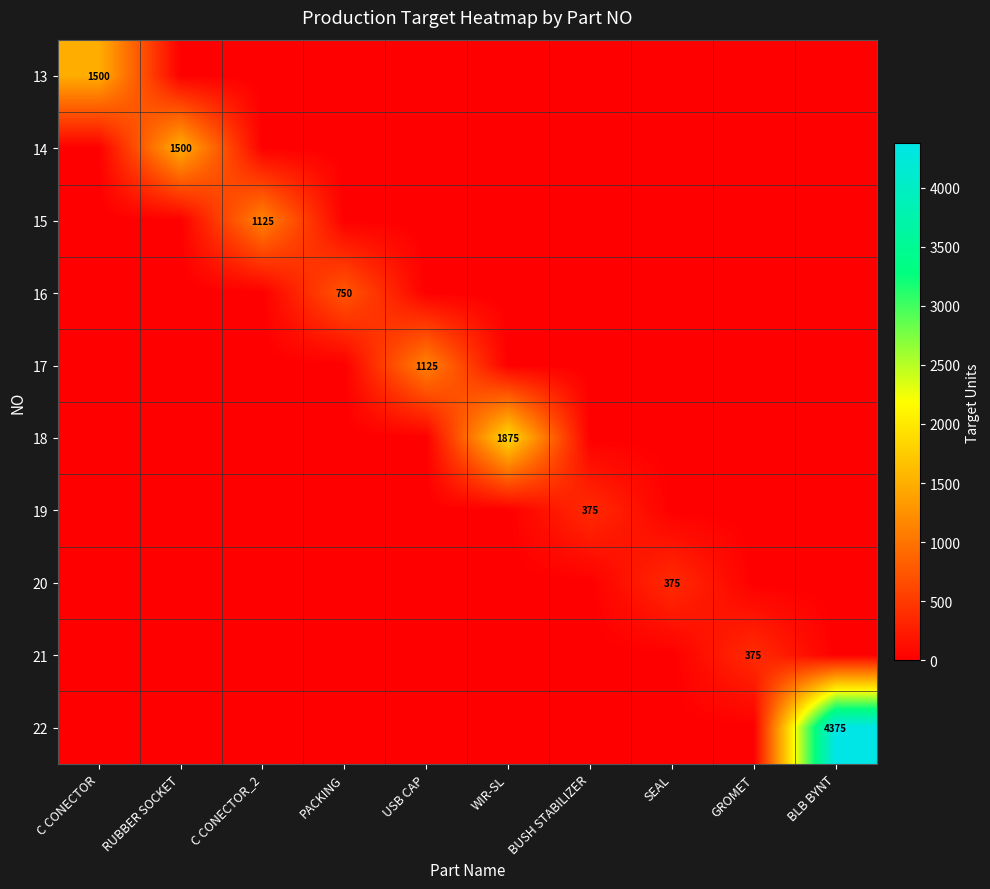

The value of 13 at C CONECTOR is 2482. True or false?

False